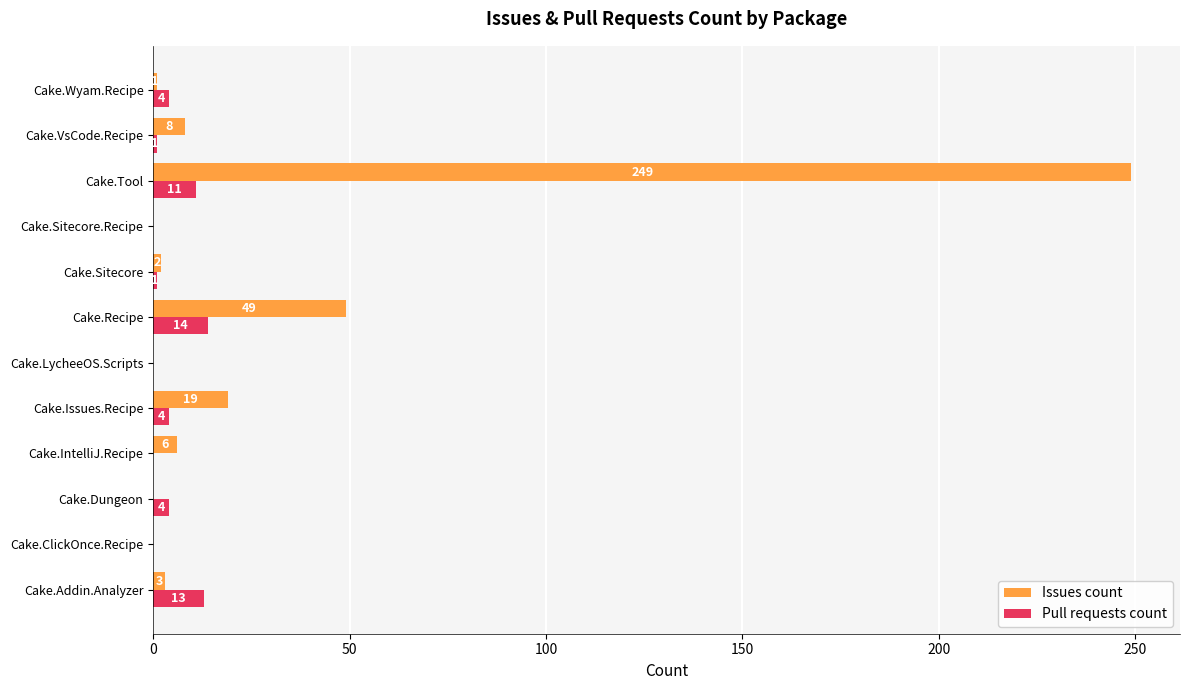

Which series has the largest total across all categories?

Issues count